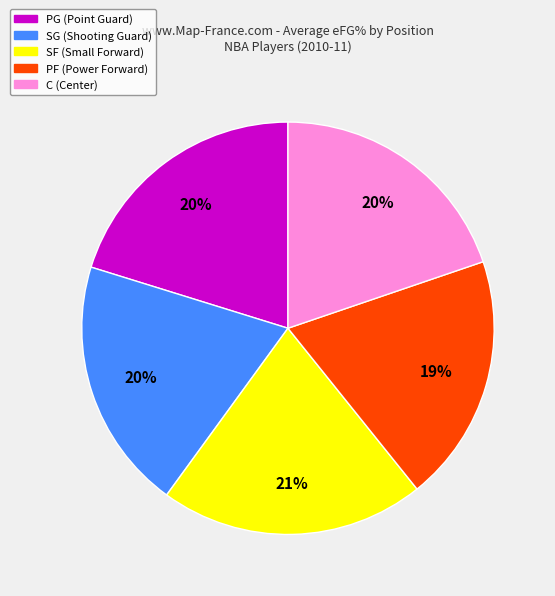

How many segments does this pie chart have?

5